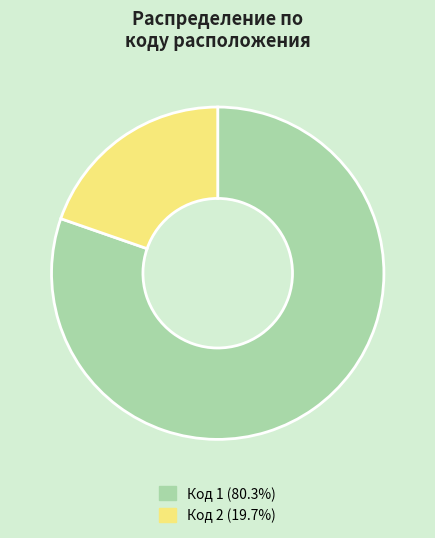

Is there any slice that represents more than half of the pie?

Yes